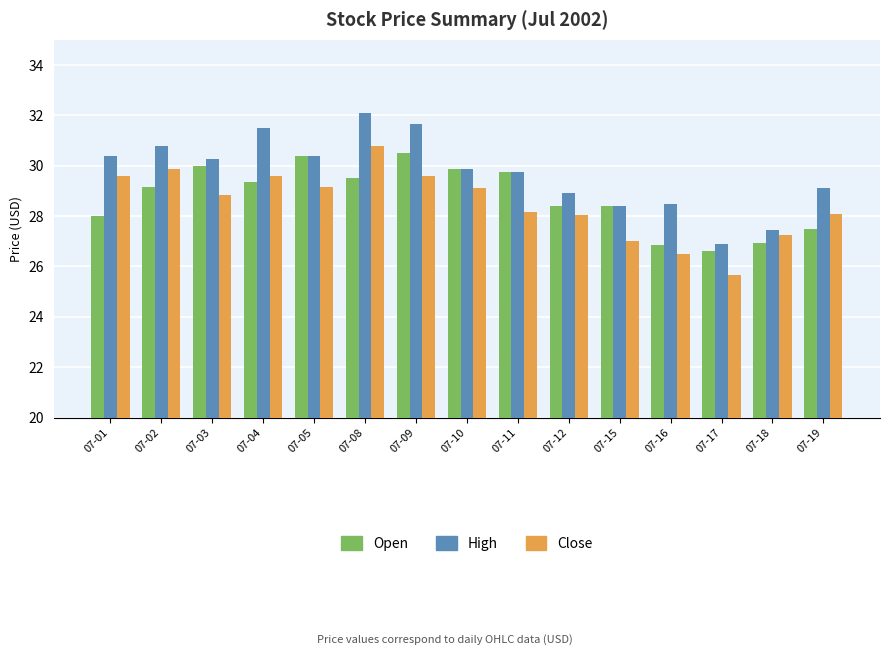

What is the difference between the highest and lowest values at 07-08?

2.6